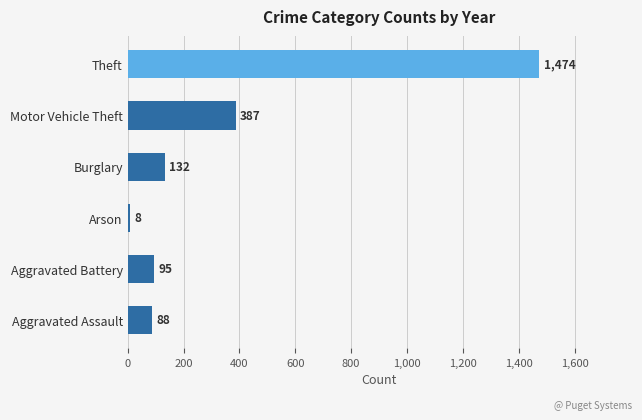

Between 2017 and 2021, which series saw the biggest shift?

Theft